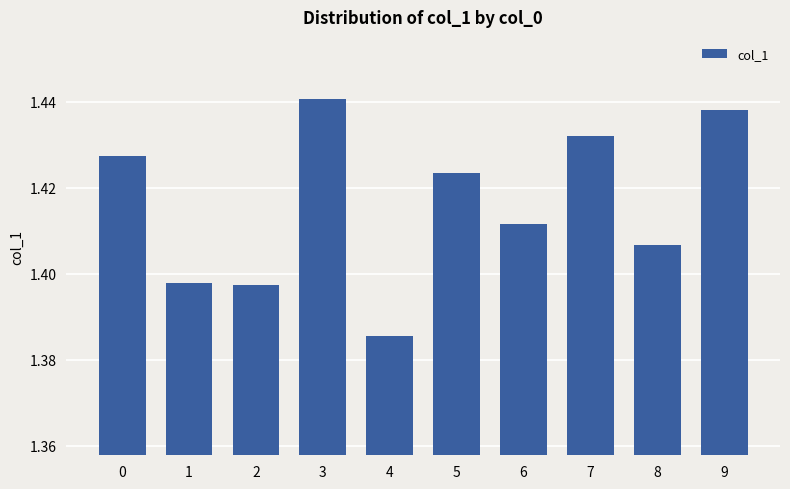

What is the sum of all values?

14.2